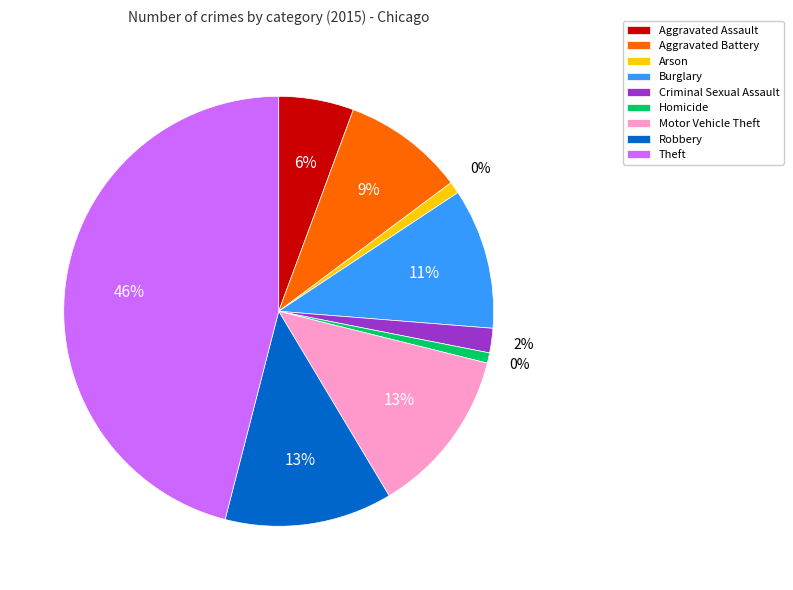

Which category has the biggest portion of the pie?

Theft